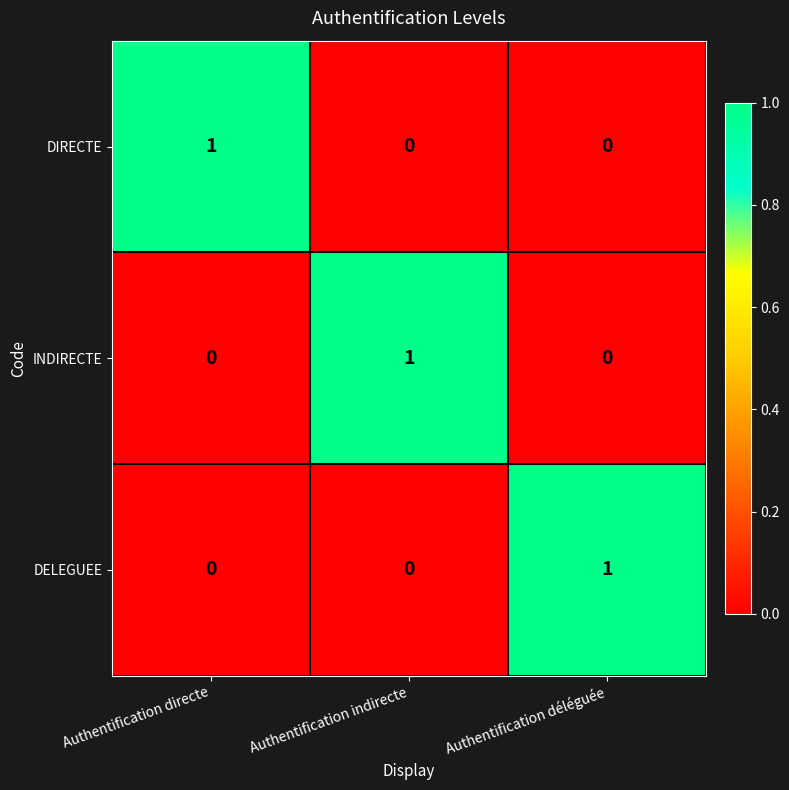

True or false: DIRECTE has a value of 1 at Authentification directe.

True